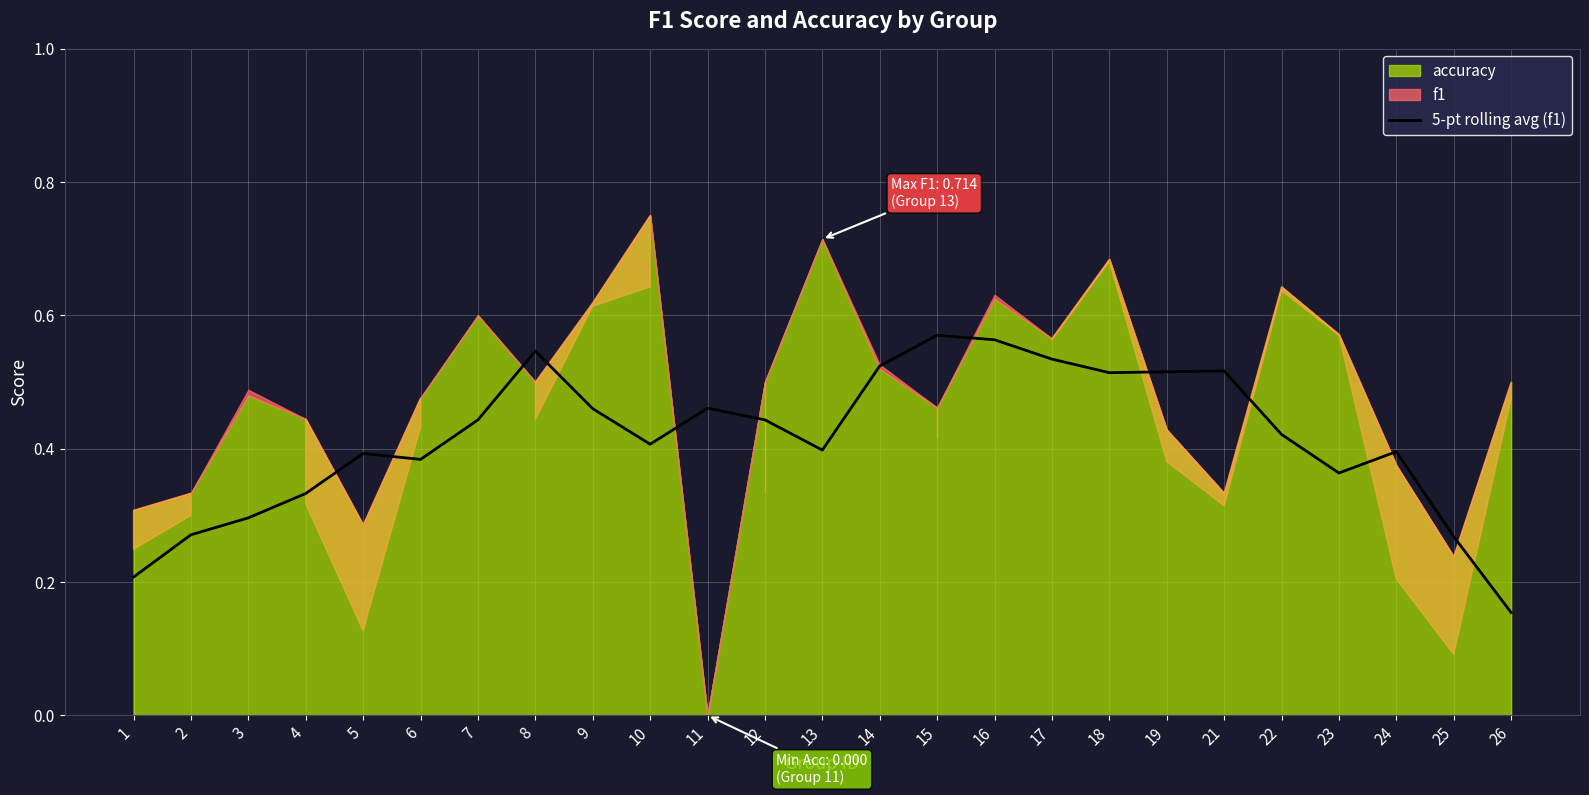

How many categories are shown in the chart?

25